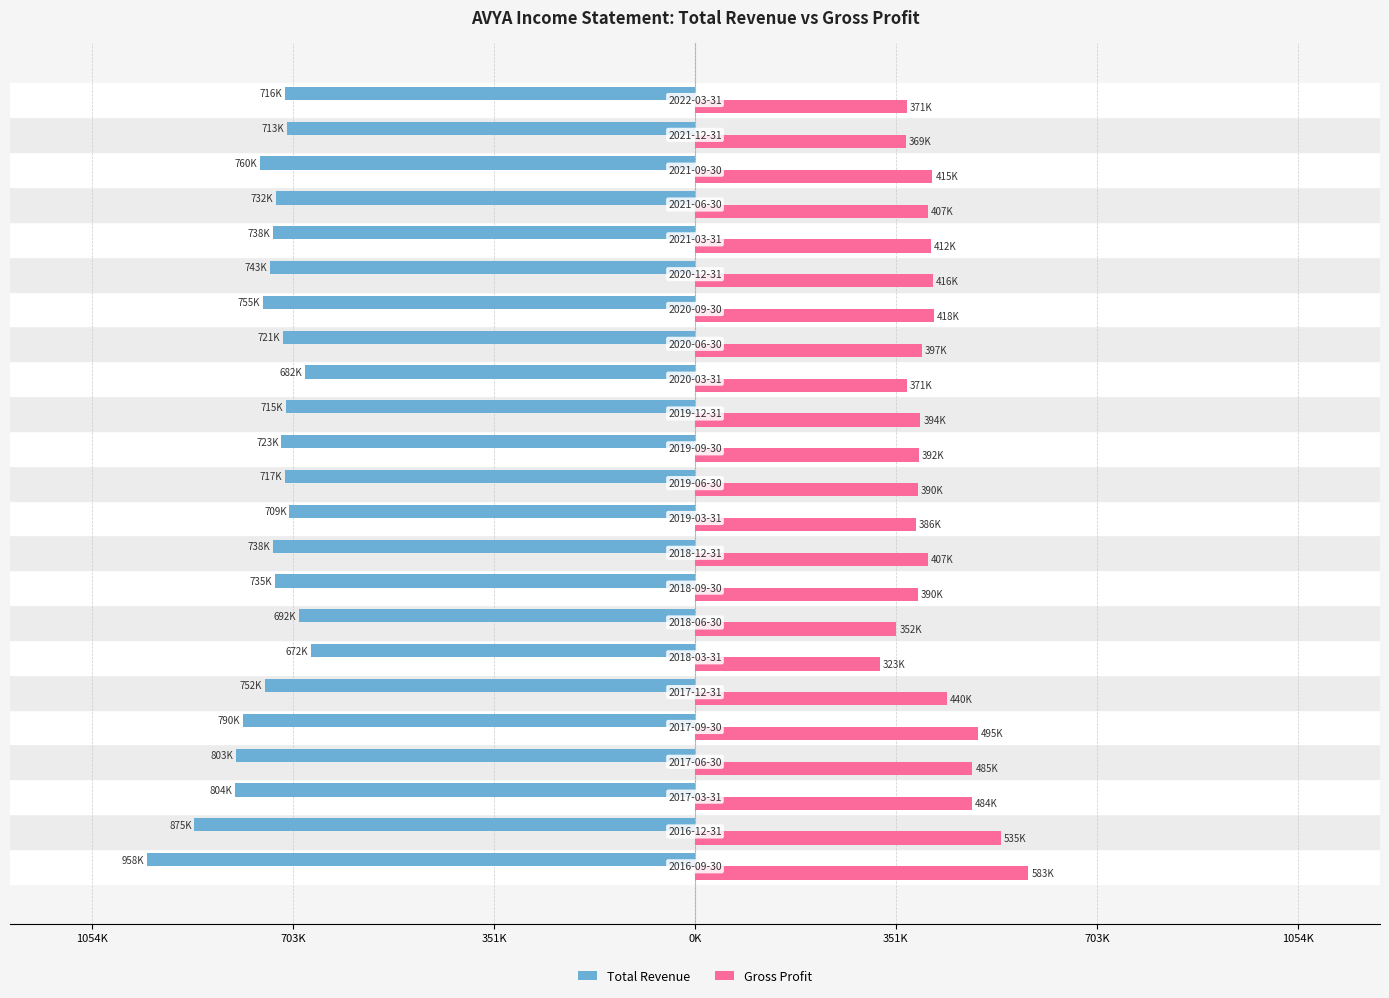

What is the difference between the maximum and minimum values in the Total Revenue series?

286000